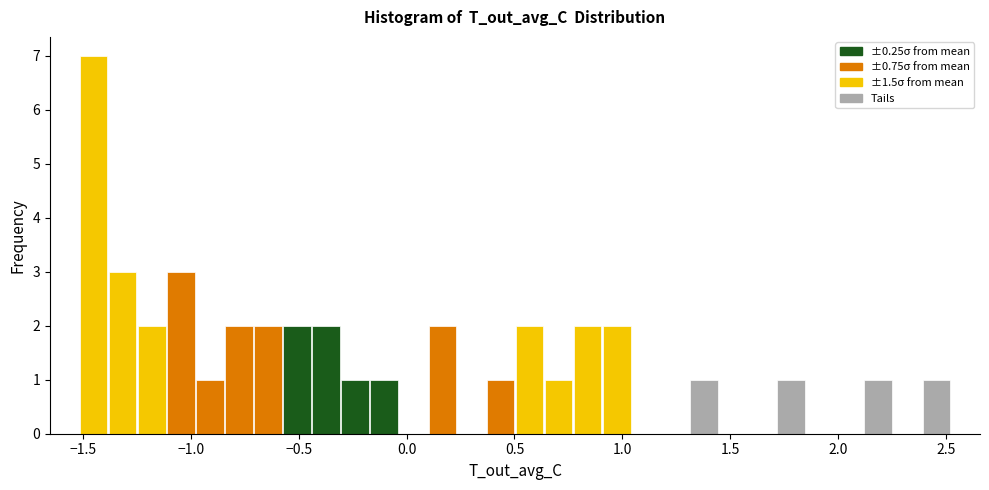

Read against the x-axis, roughly where is the centre of the tallest bar?

-1.45